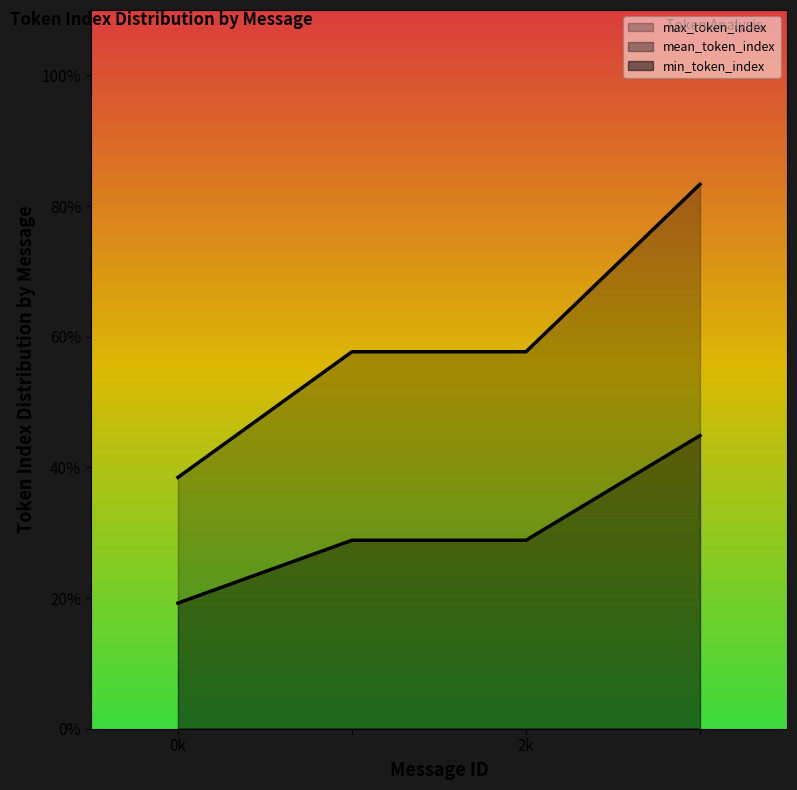

True or false: max_token_index and mean_token_index cross at least once.

False